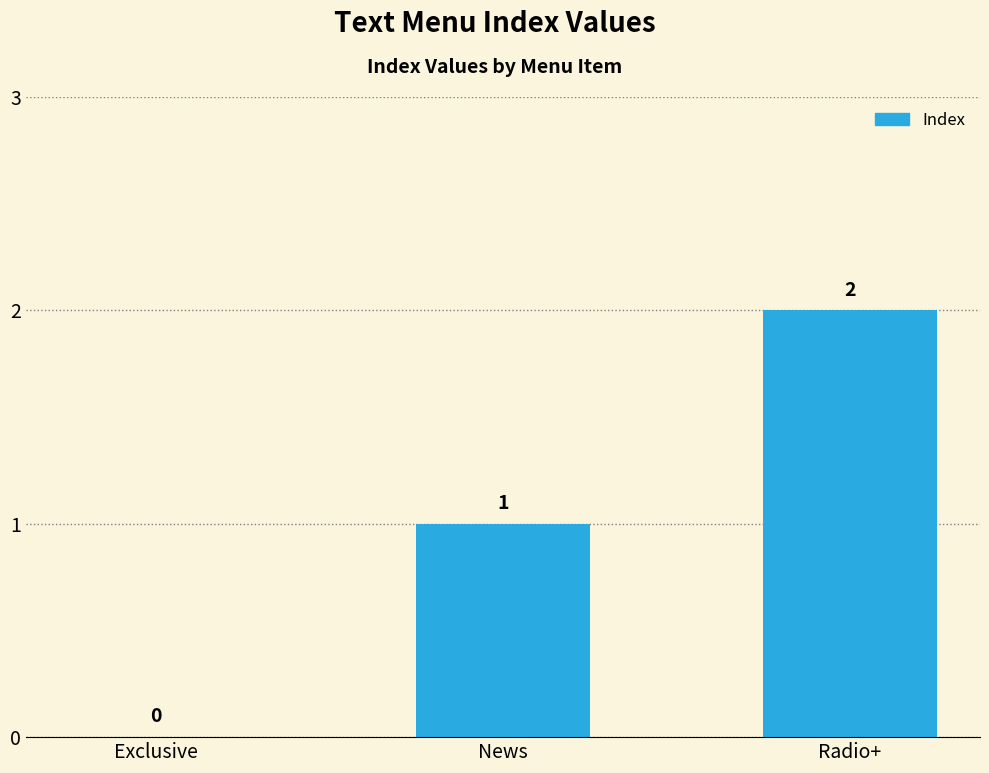

At which category does the chart reach its peak across all series?

Radio+